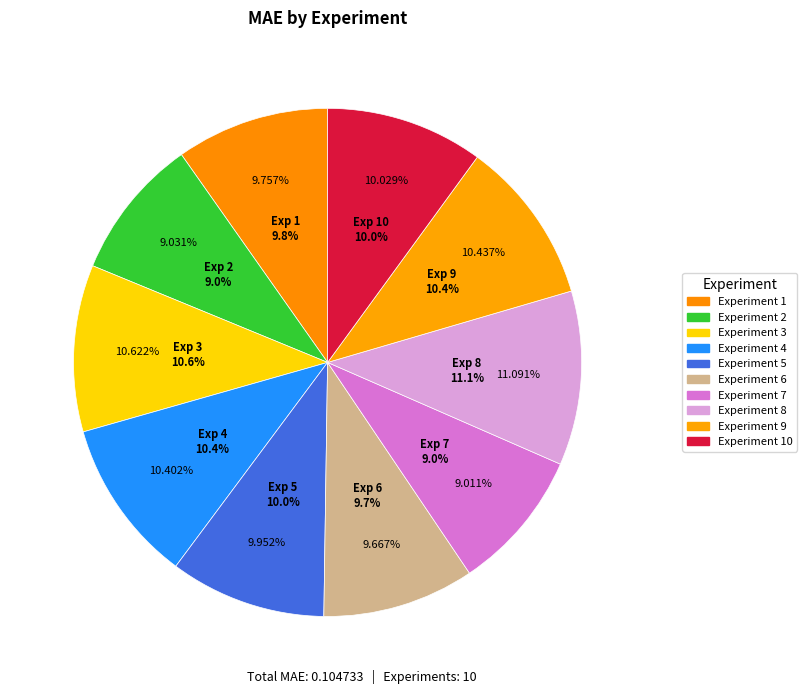

Which has a higher value, 7 or 6?

6